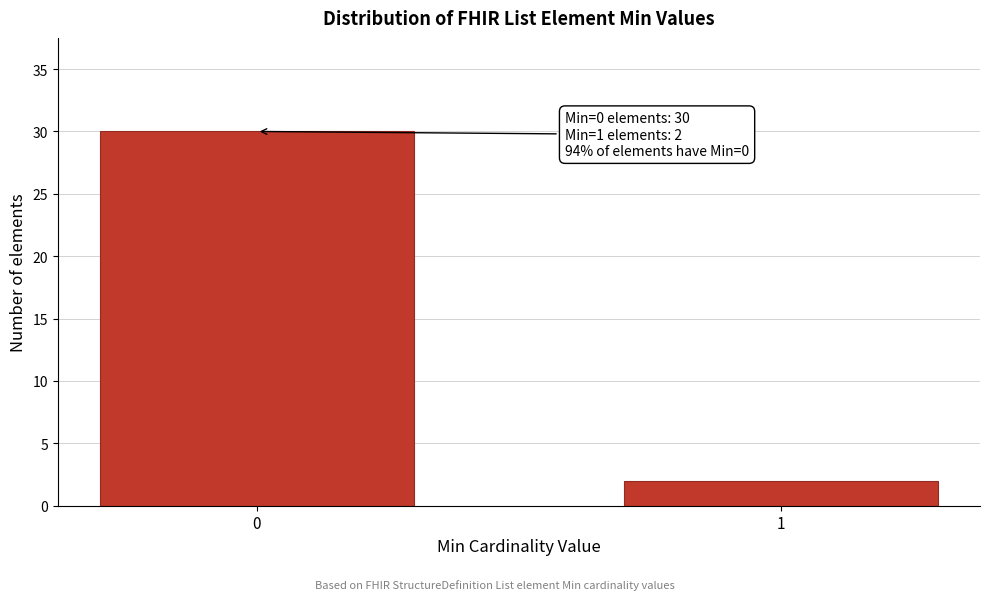

Reading left to right, extract all data points from this chart.

0=30	1=2